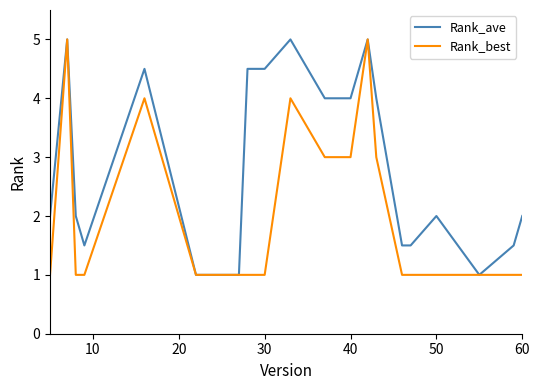

Rank the series by their average value, from highest to lowest.

Rank_ave, Rank_best